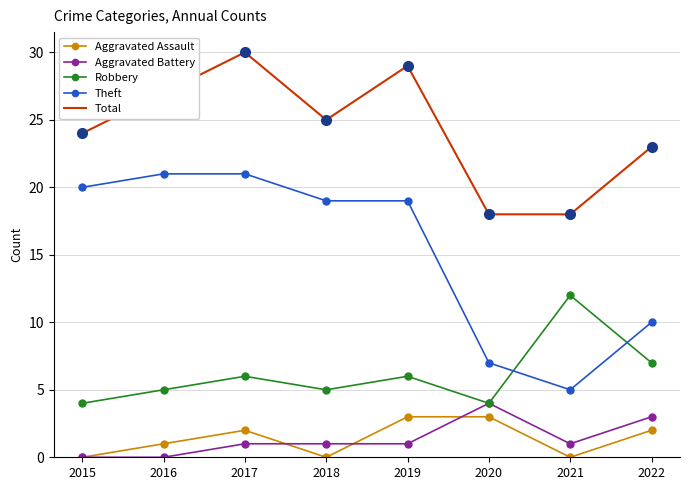

Which series changed the most between 2019 and 2022?

Theft